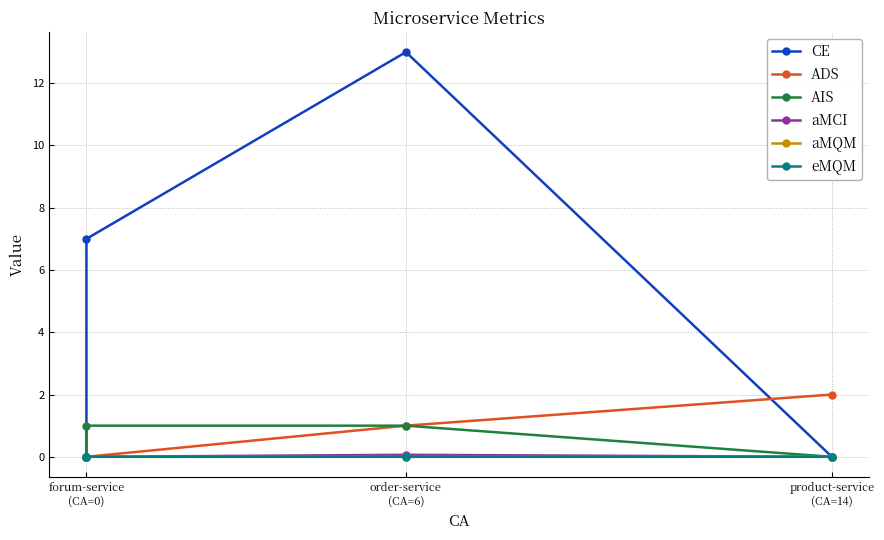

At product-service (CA=14), list the series in order from largest to smallest.

ADS, aMQM, CE, AIS, aMCI, eMQM